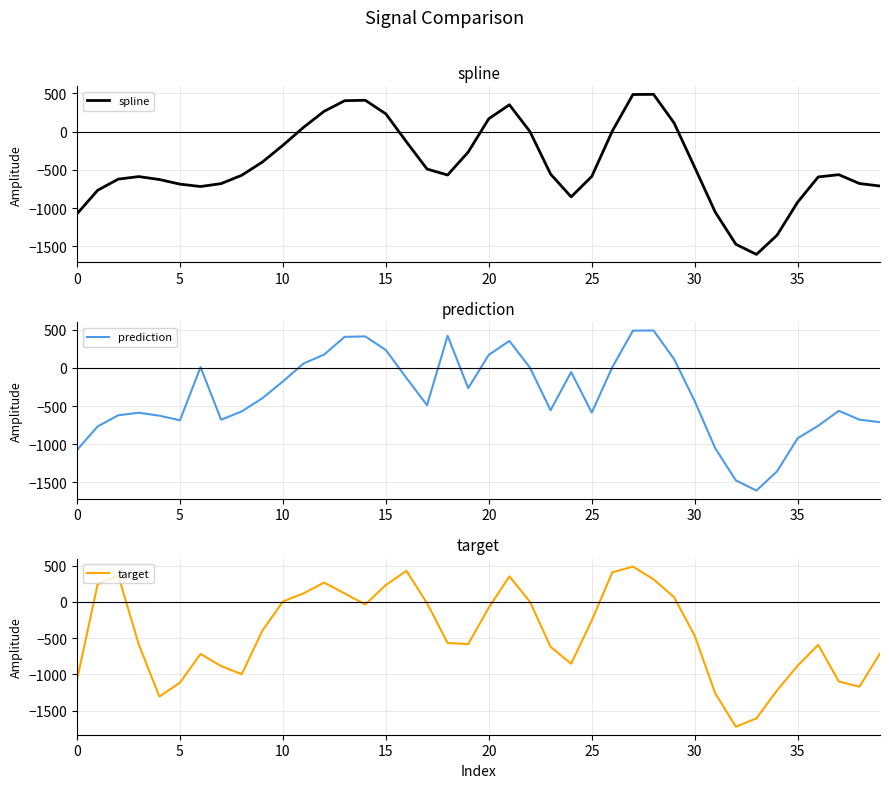

What is the greatest value displayed?

488.7